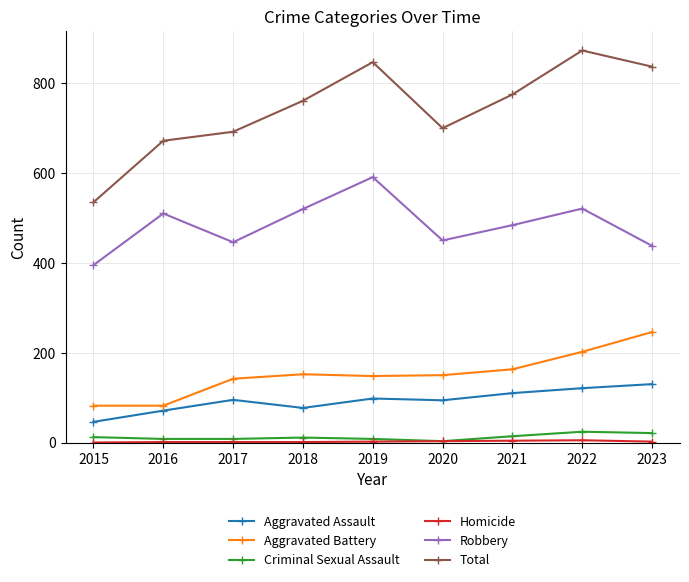

Which series has the largest range (max minus min)?

Total